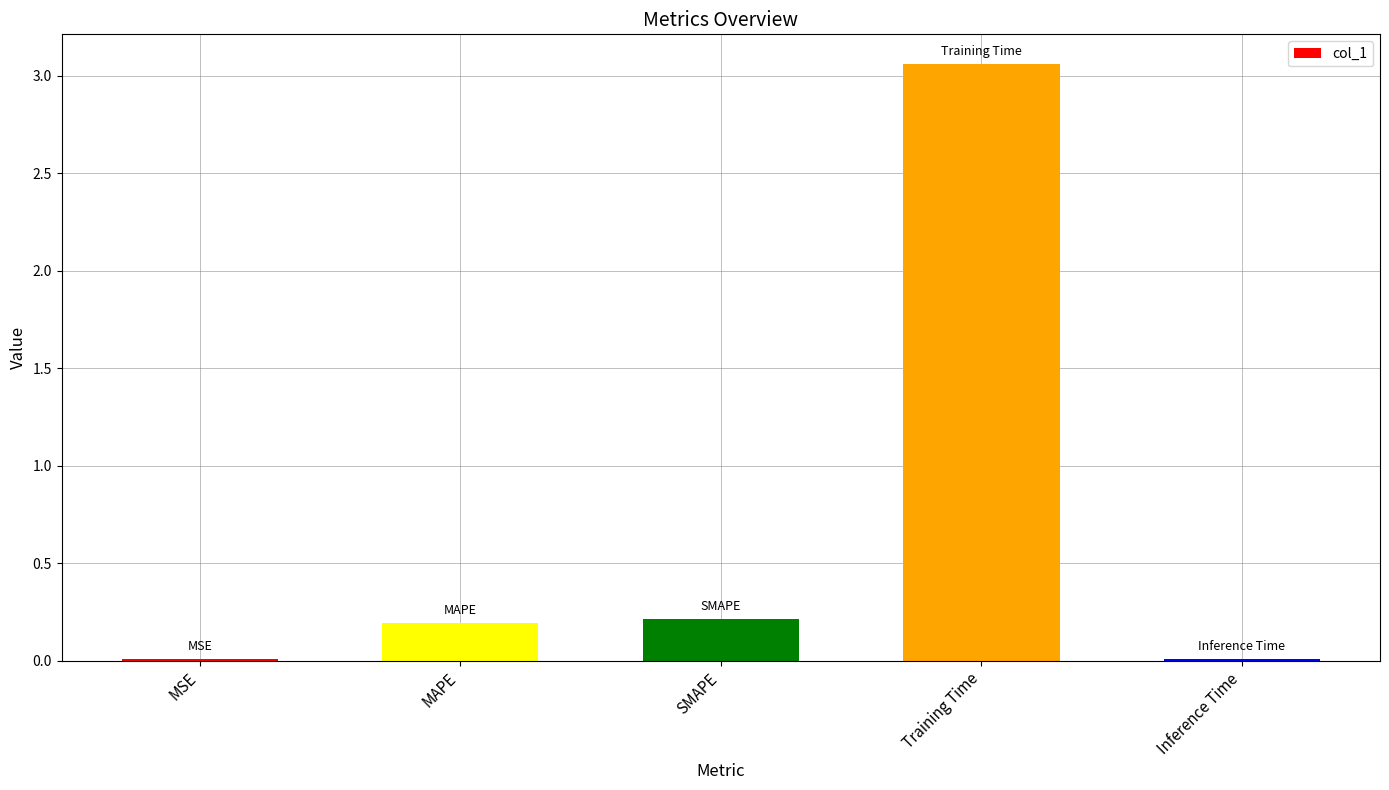

Between MSE and Training Time, which is larger?

Training Time